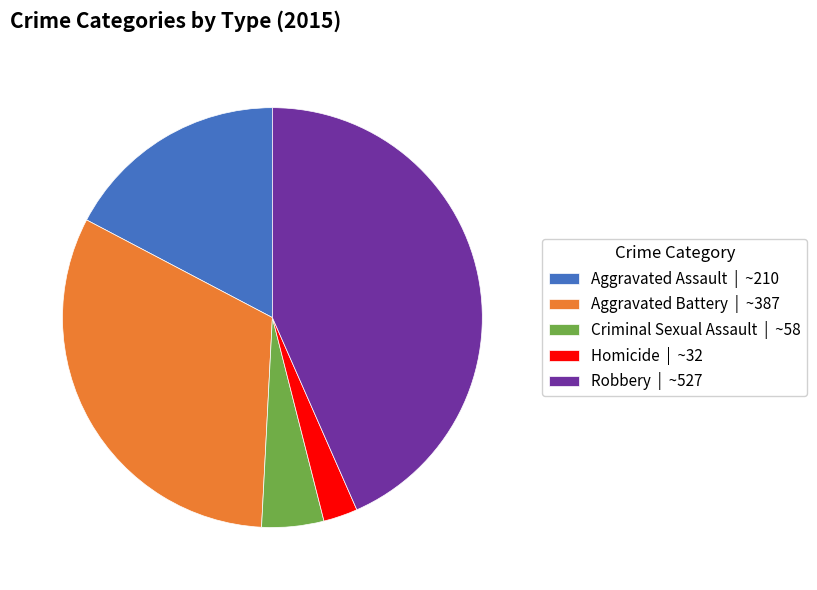

Is there a majority slice in this chart?

No